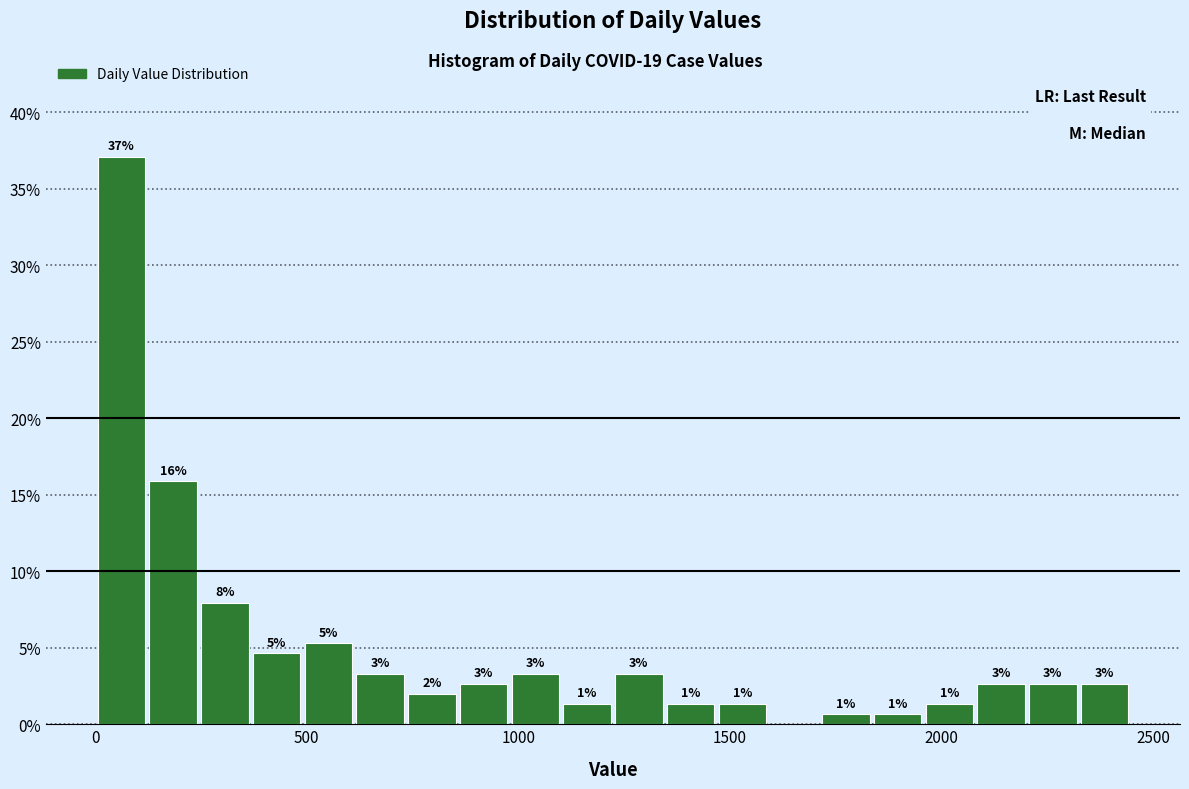

Around what value on the x-axis is the tallest bar? Give the approximate position of its centre, as read against the axis.

50